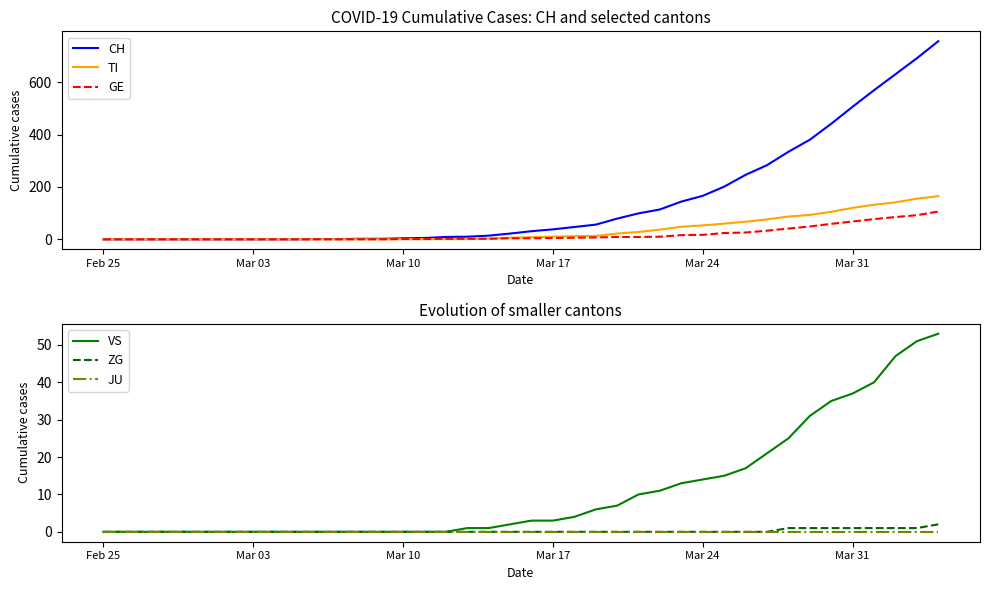

True or false: TI has a value of 66 at Feb 25.

False